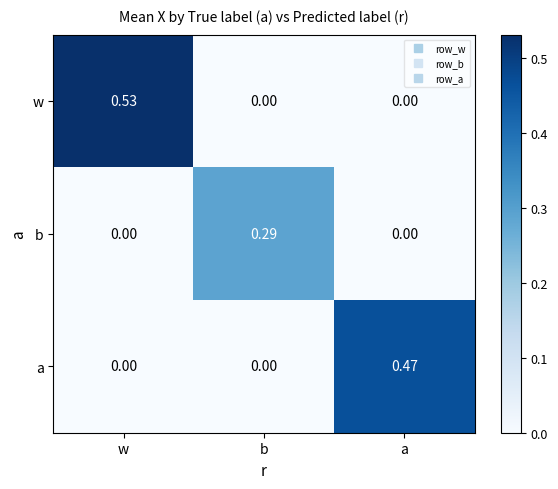

Rank the series by their maximum value, from lowest to highest.

b, a, w